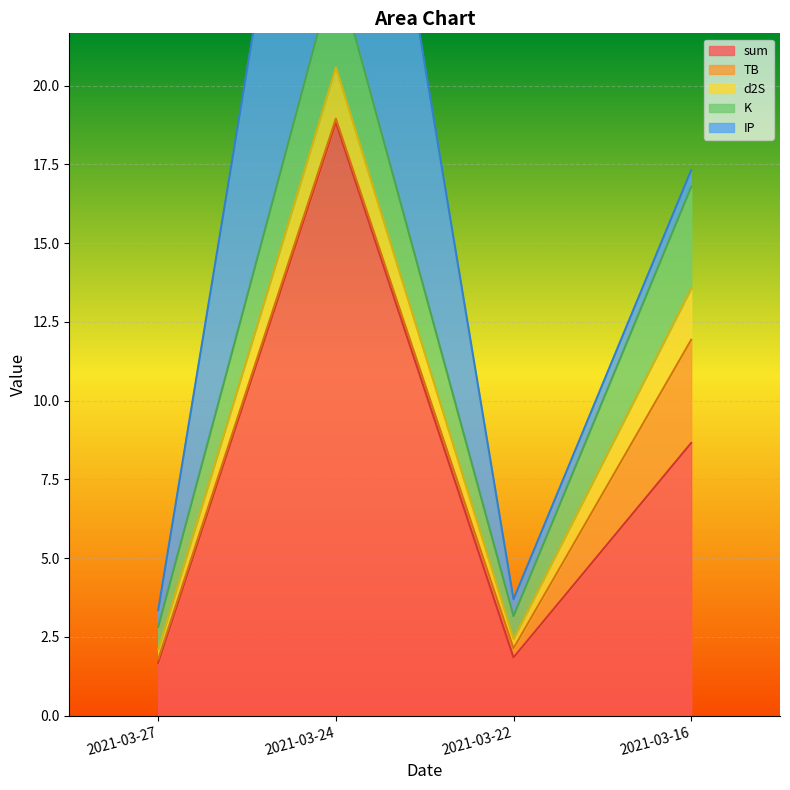

How many lines are shown in the chart?

5